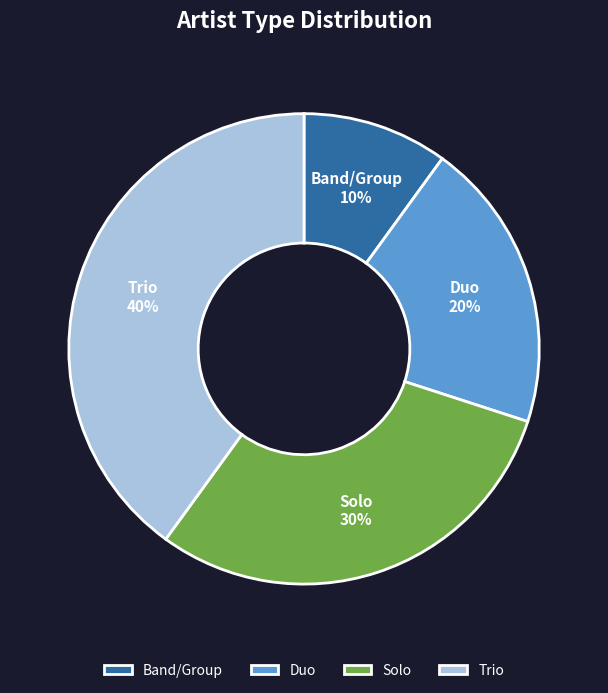

To the nearest percent, what portion does Duo represent?

20%